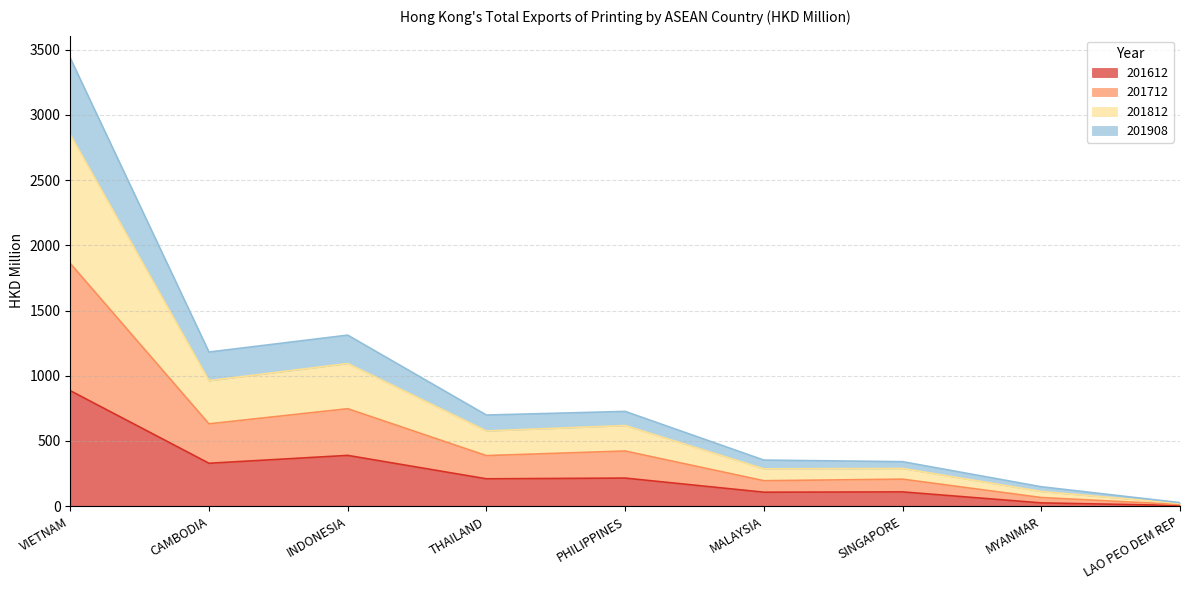

True or false: 201712 and 201908 cross at least once.

False